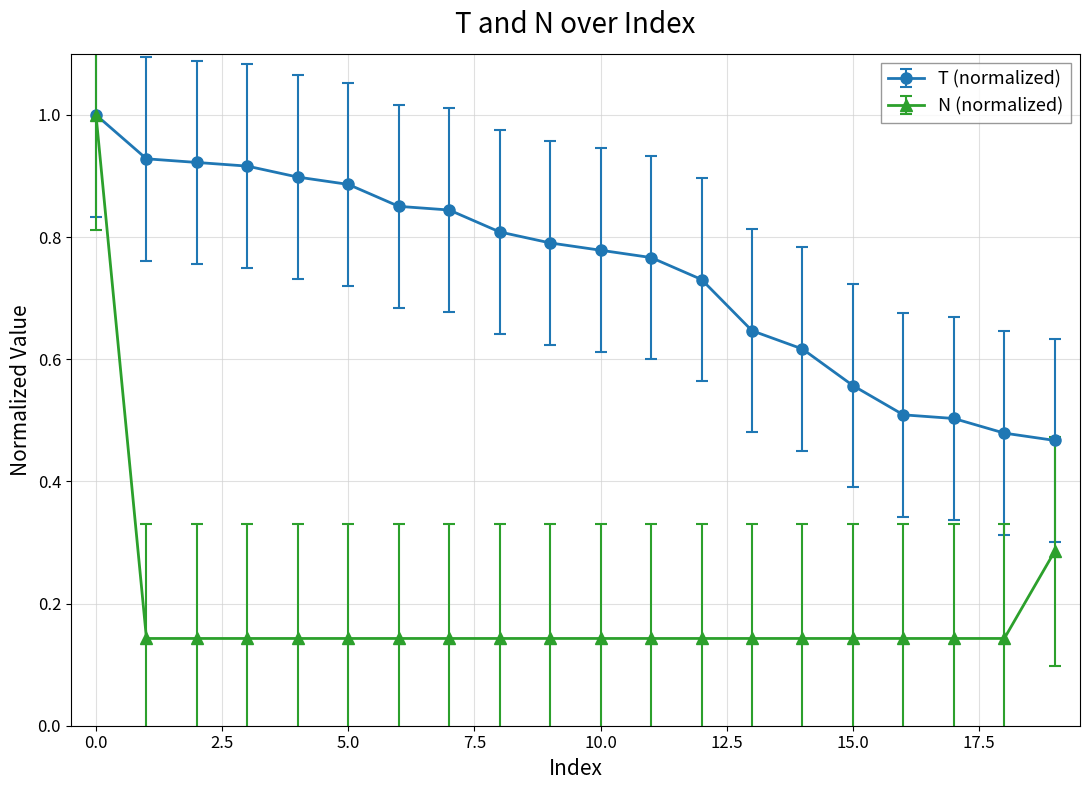

List the series in order of their overall mean, highest first.

T (normalized), N (normalized)